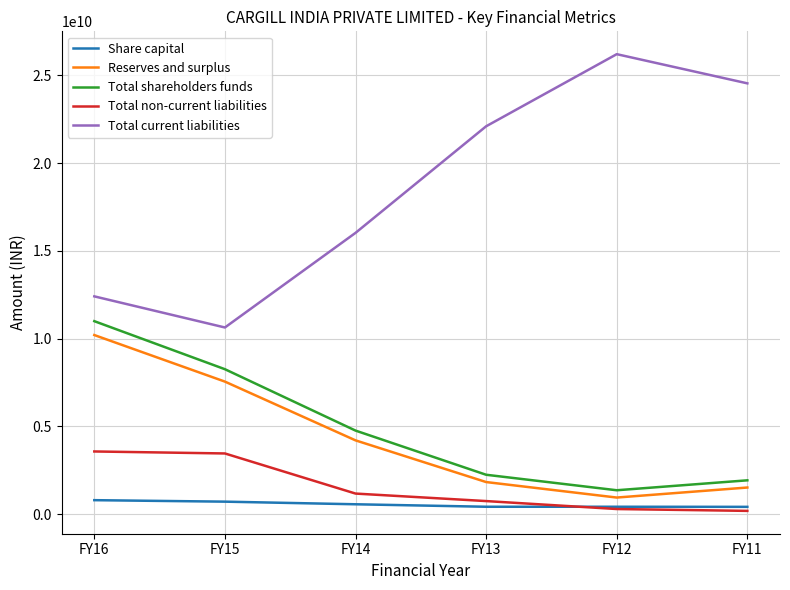

What is the sum of all Share capital values?

3297450440